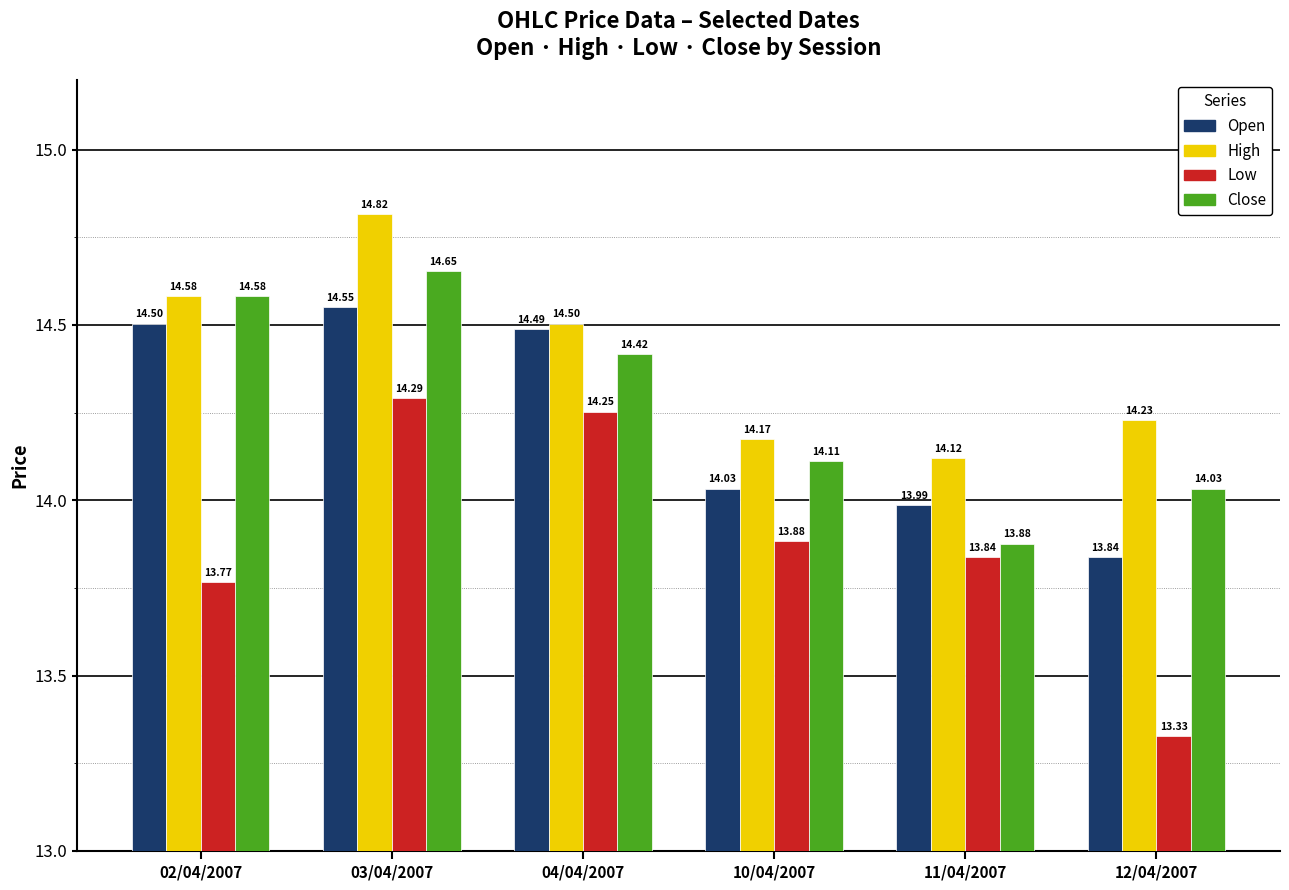

At how many categories does at least one series exceed 13?

6